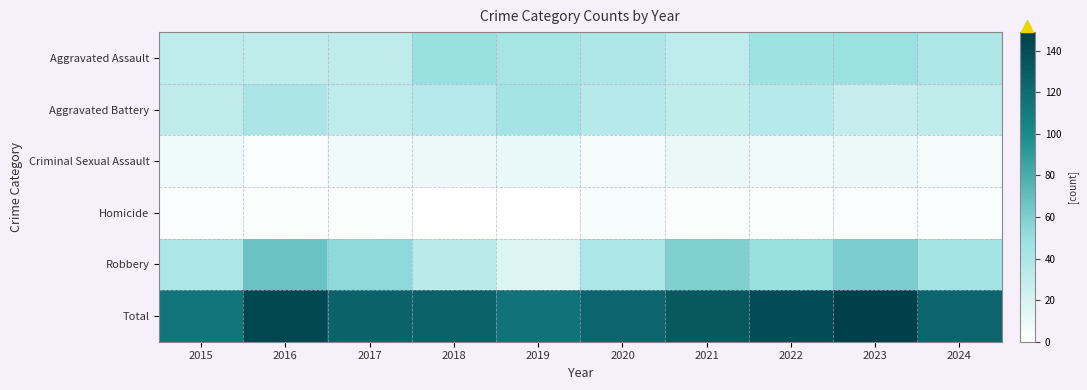

How many categories are shown in the chart?

10